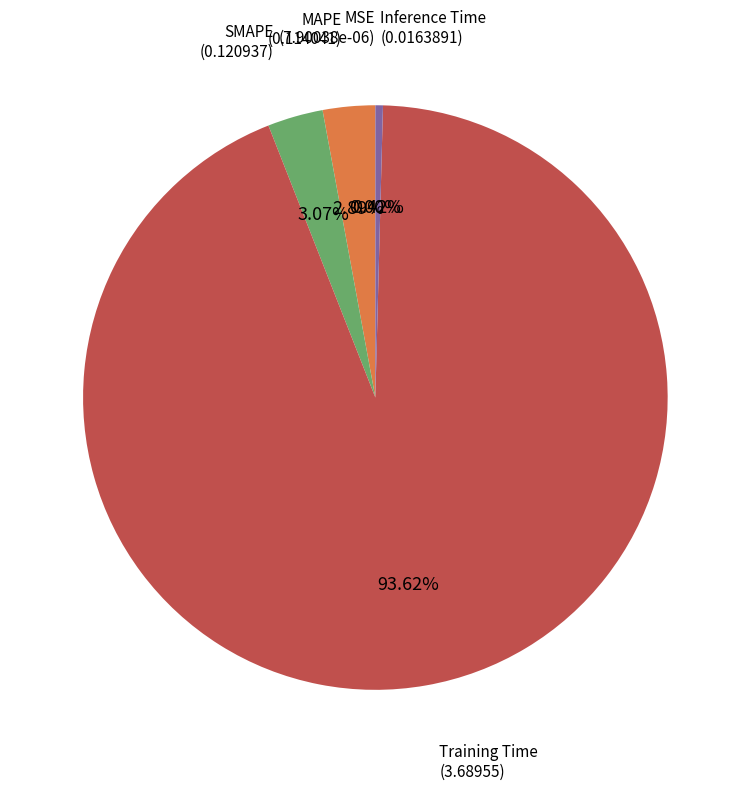

Is there a majority slice in this chart?

Yes